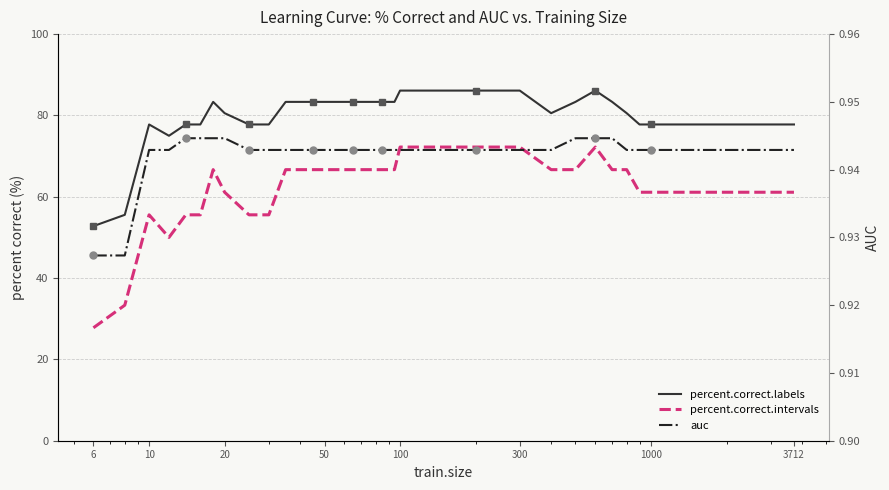

Is it true that percent.correct.intervals equals 15.5 at 10?

False